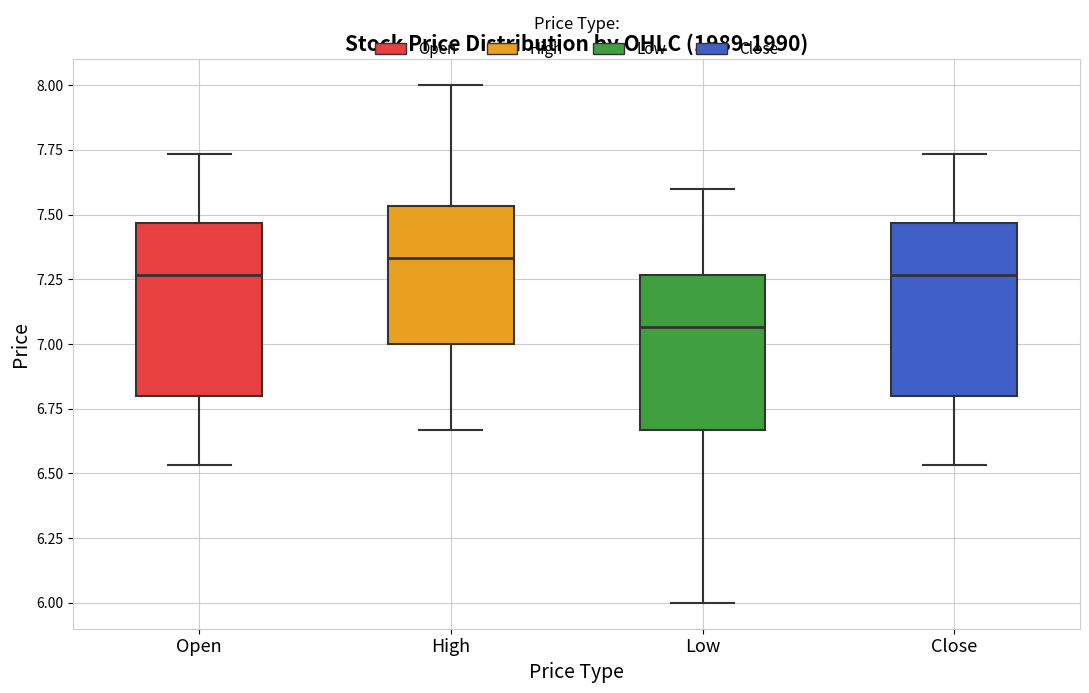

Which box's median line is the lowest?

Low